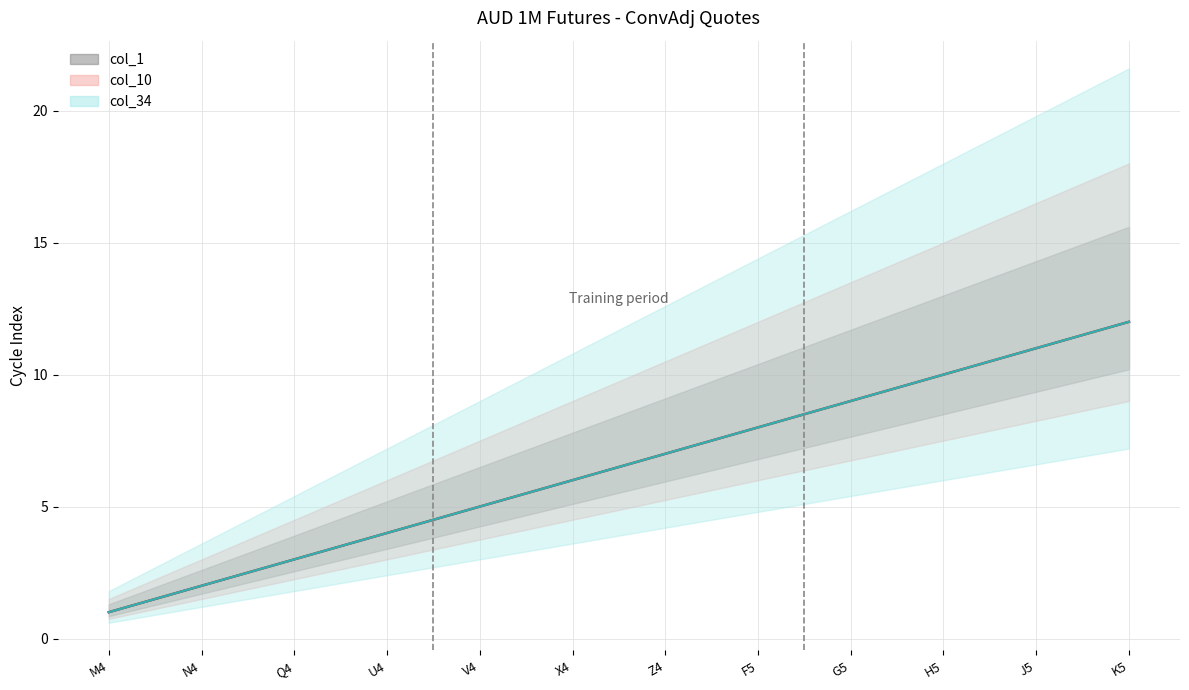

Which category has the highest value across all series?

K5